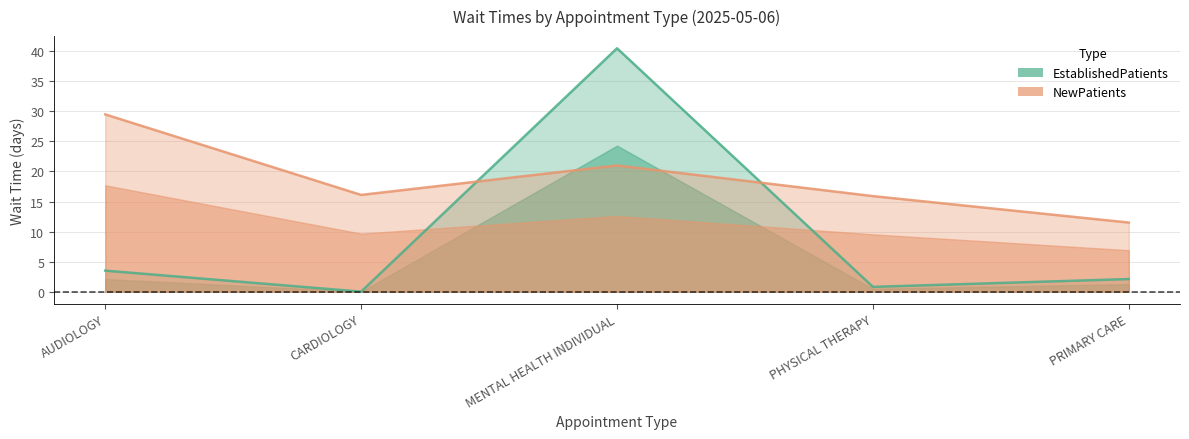

List the labels in order of EstablishedPatients value, largest first.

MENTAL HEALTH INDIVIDUAL, AUDIOLOGY, PRIMARY CARE, PHYSICAL THERAPY, CARDIOLOGY